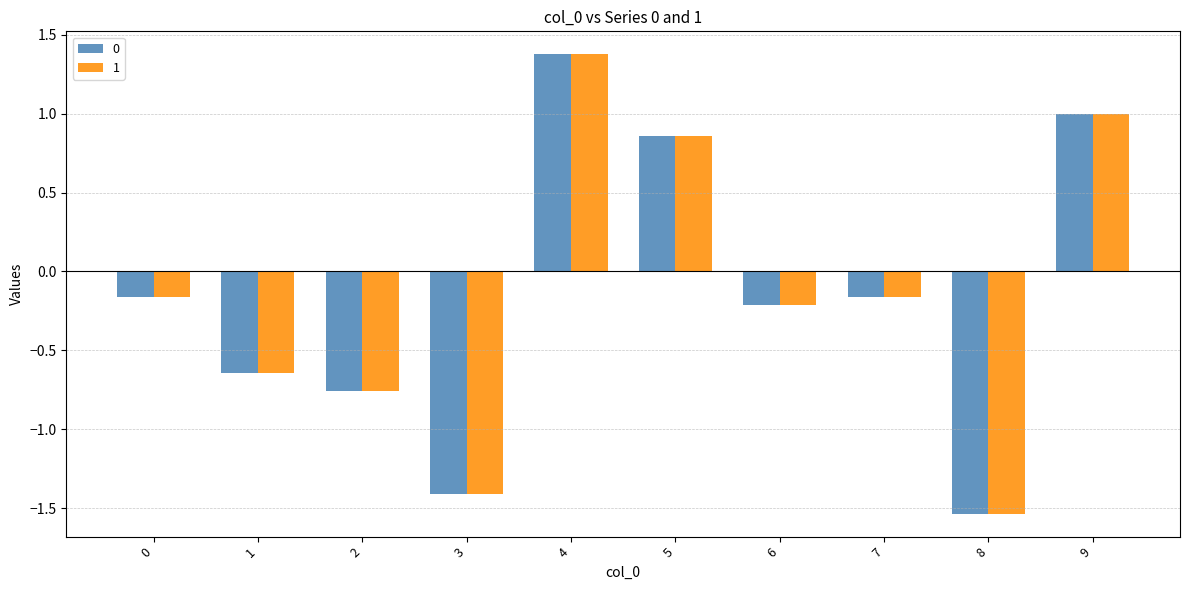

The value of 0 at 0 is -0.3. True or false?

False